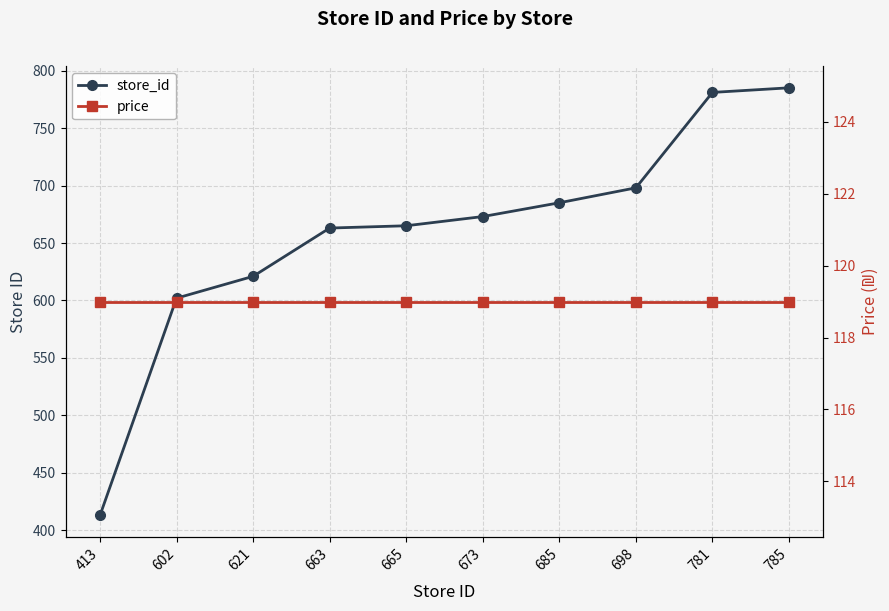

What is the difference between the highest and lowest values at 602?

483